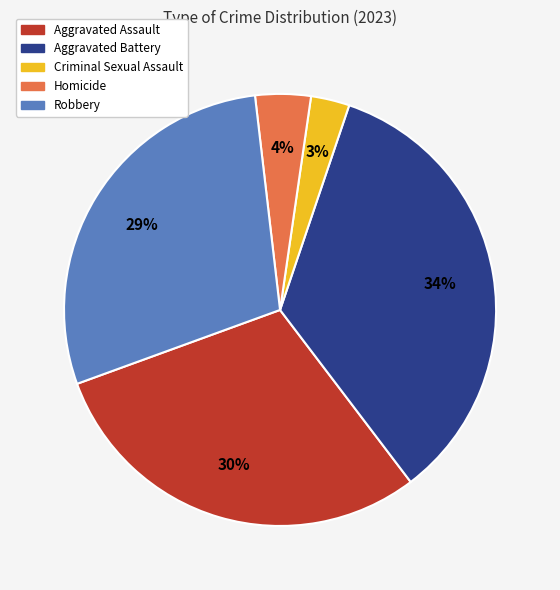

To the nearest percent, what is the combined percentage of Robbery and Homicide?

33%